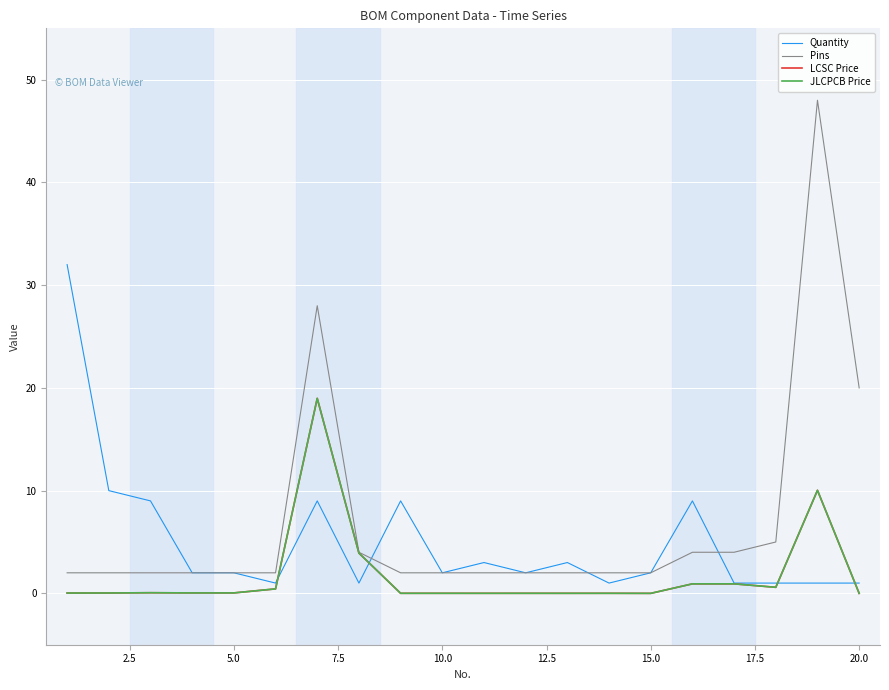

What is the greatest value displayed?

48.0